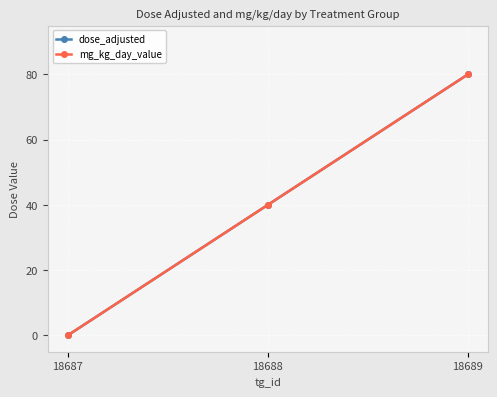

Is this an area chart (filled region under the line)?

No